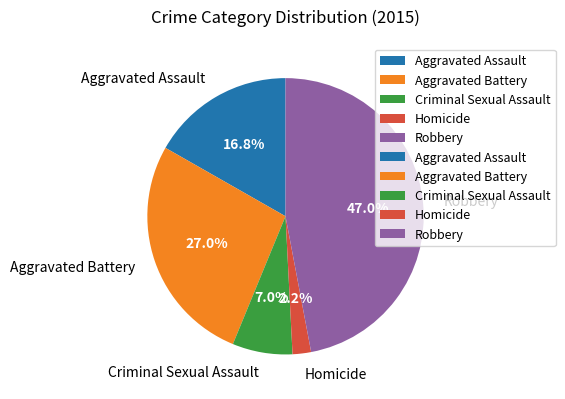

Count the number of slices in the pie.

5